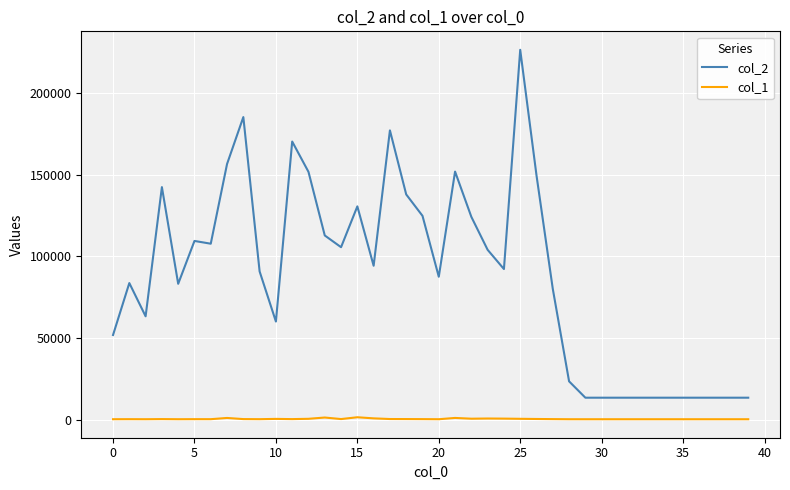

What is the minimum value for col_1?

240